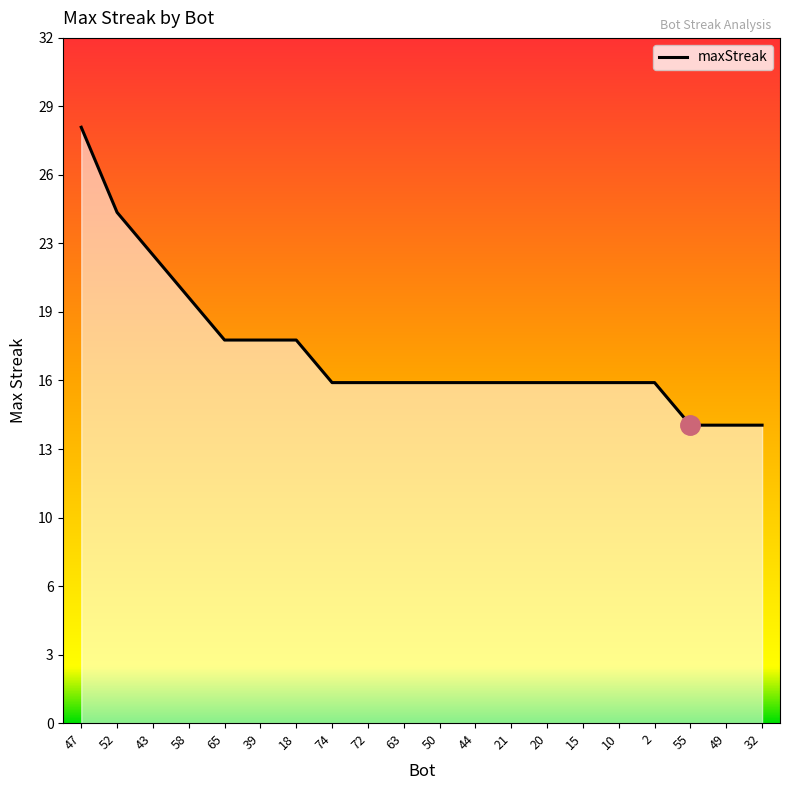

What is the greatest value displayed?

28